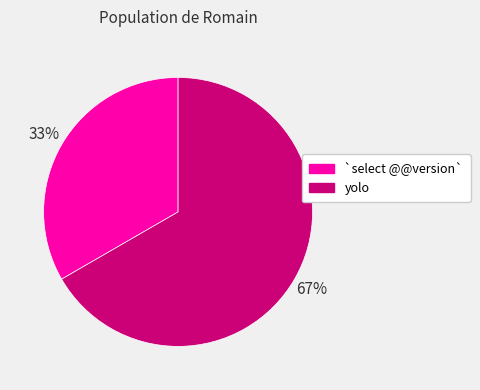

Which slice represents more than half of the pie?

yolo